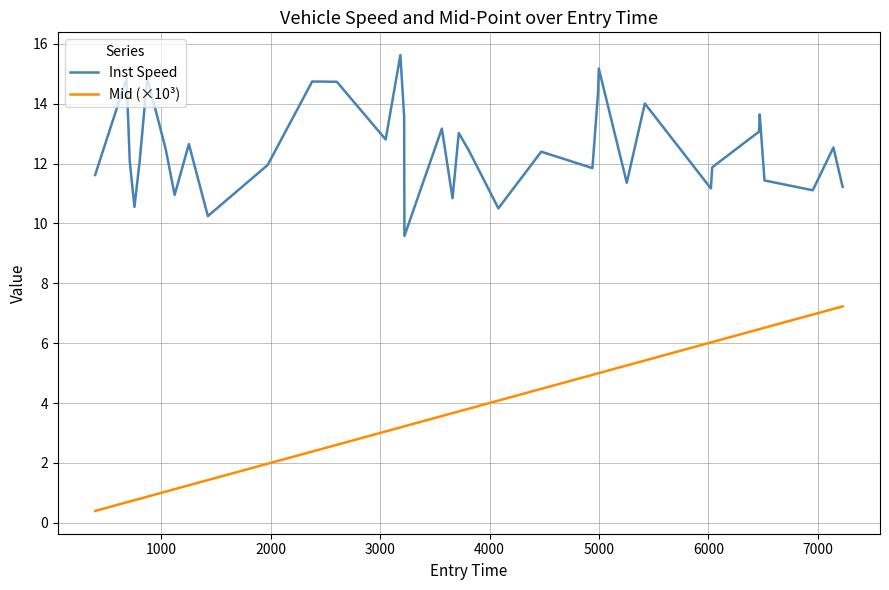

Which series has the largest total across all categories?

Inst Speed